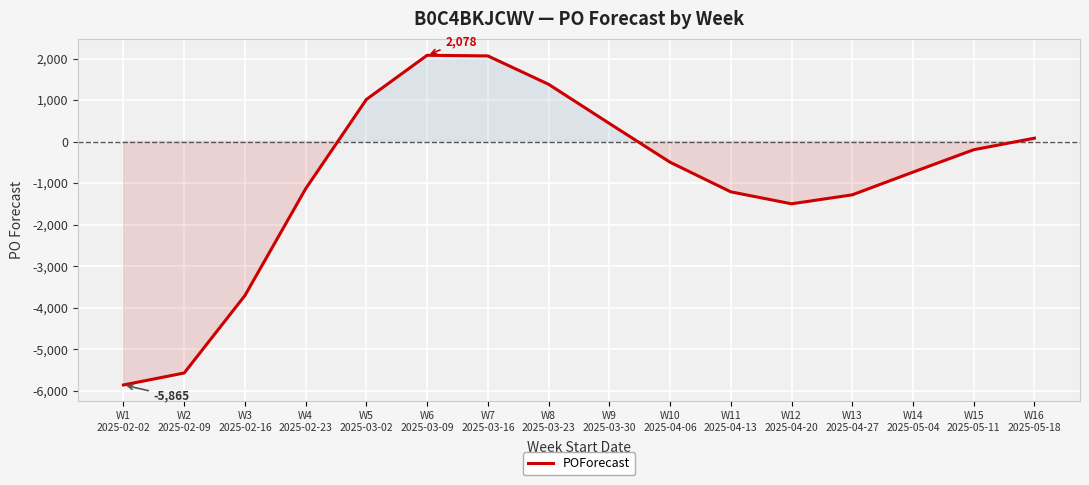

What is the smallest value displayed?

-5865